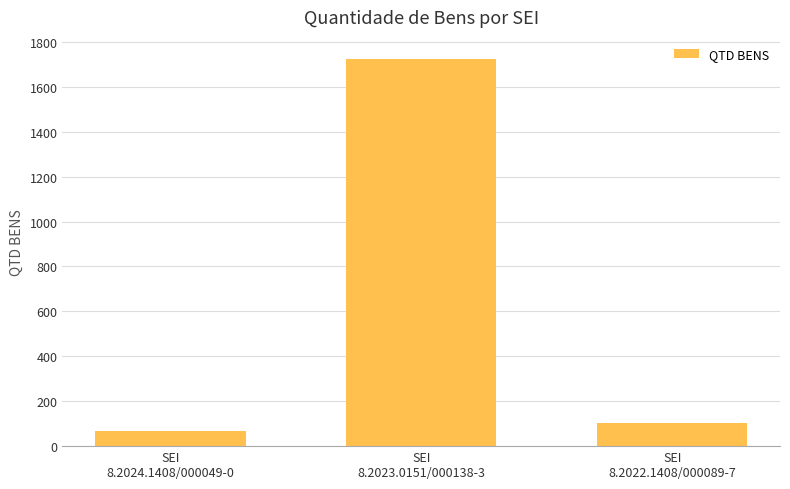

What is the average value?

632